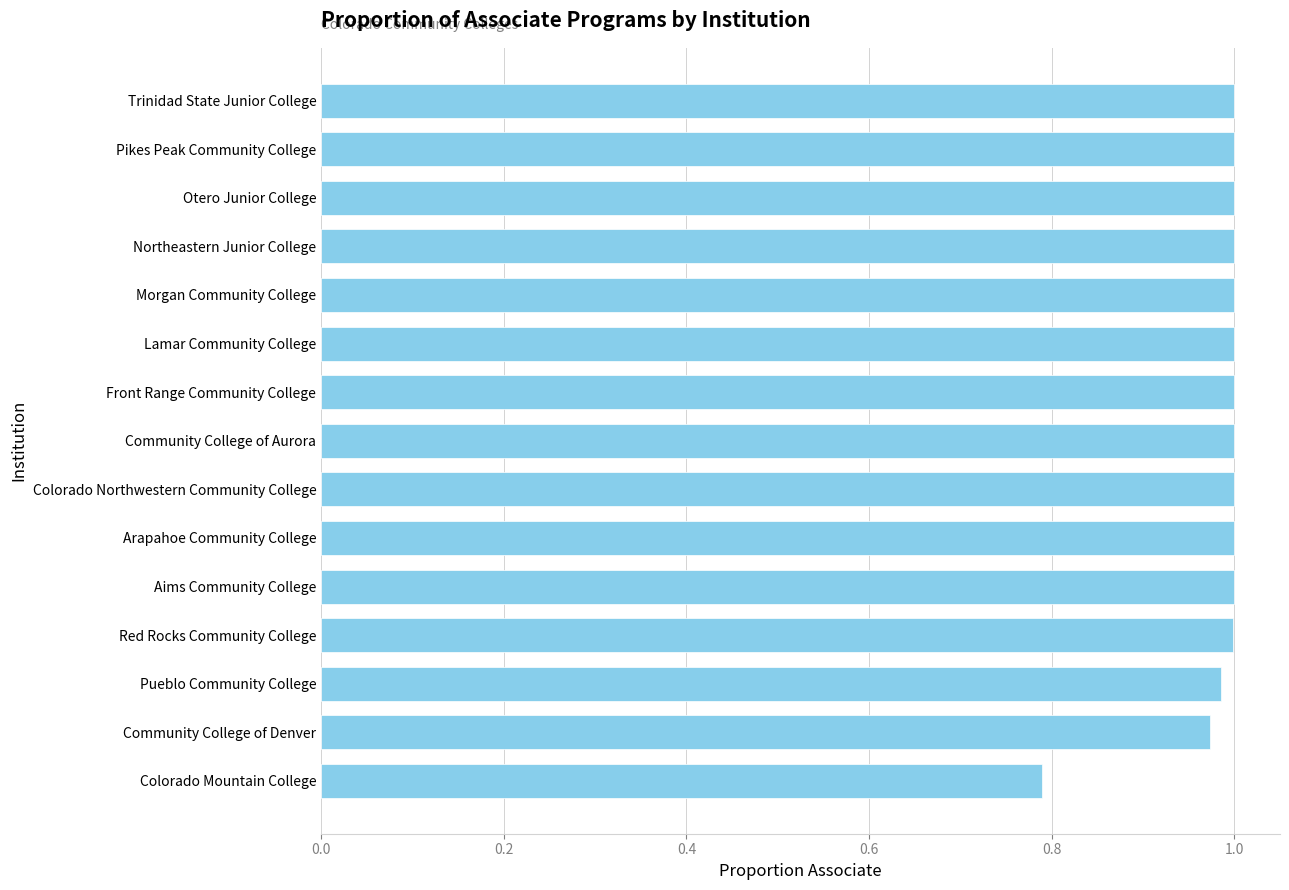

What is the sum of all values?

14.7